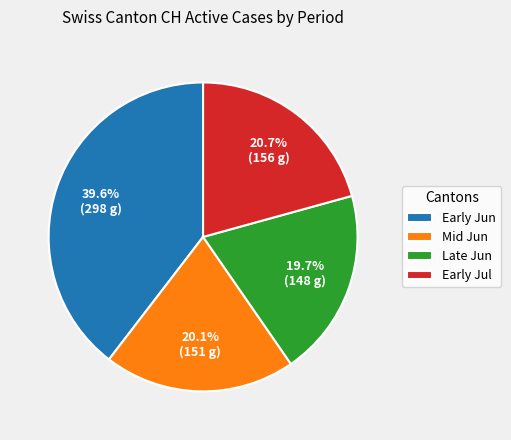

What is the largest slice in the pie chart?

Early Jun